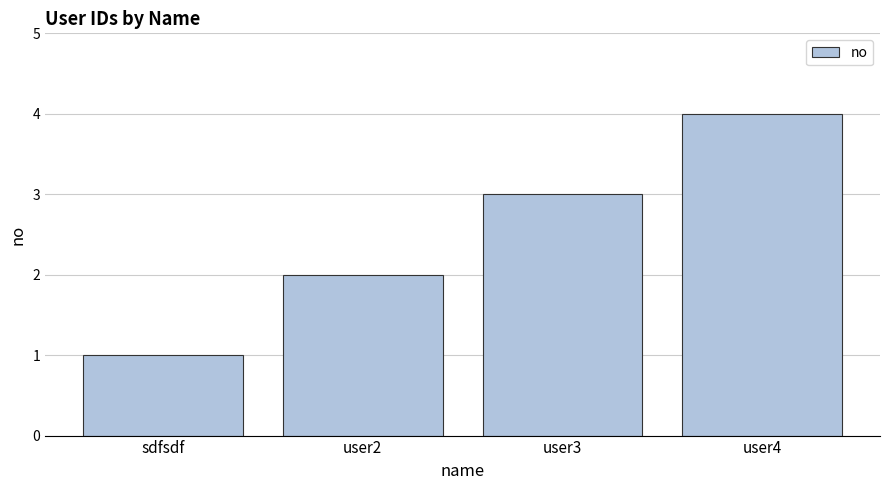

What is the label of the 4th bar from the right?

sdfsdf